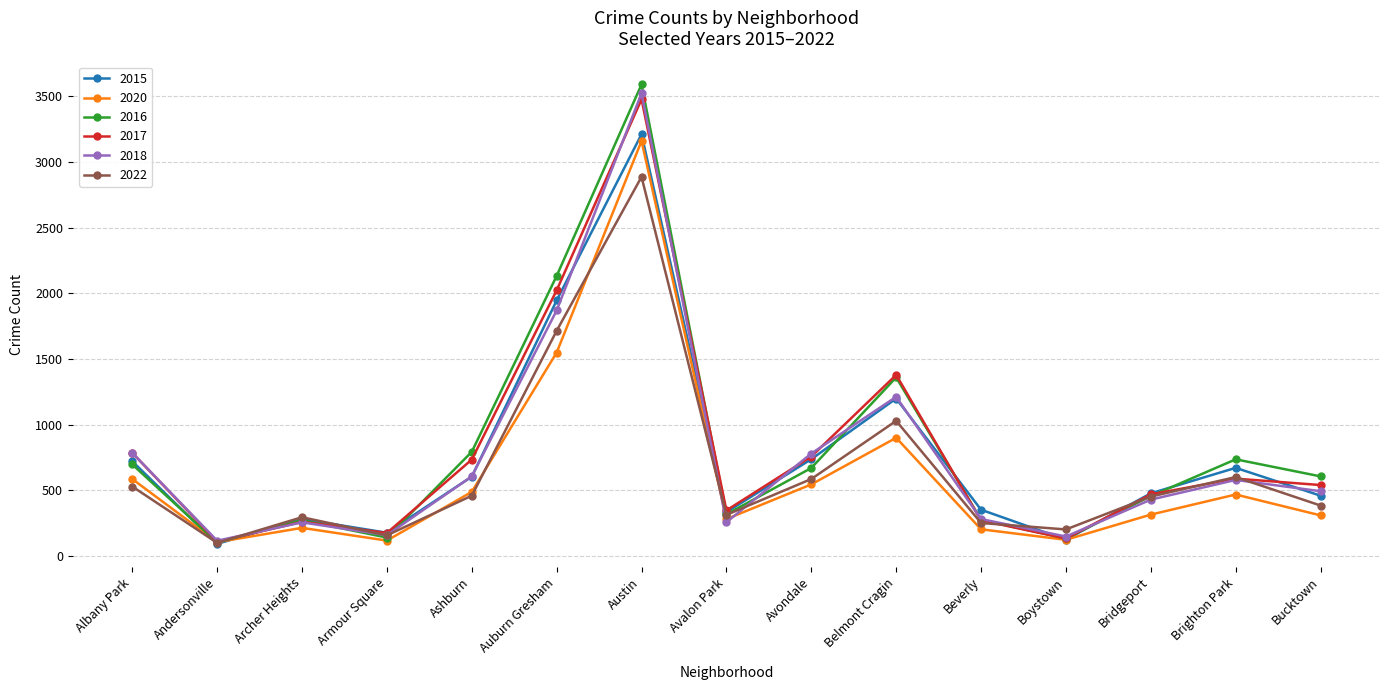

True or false: 2016 and 2017 intersect in this chart.

True